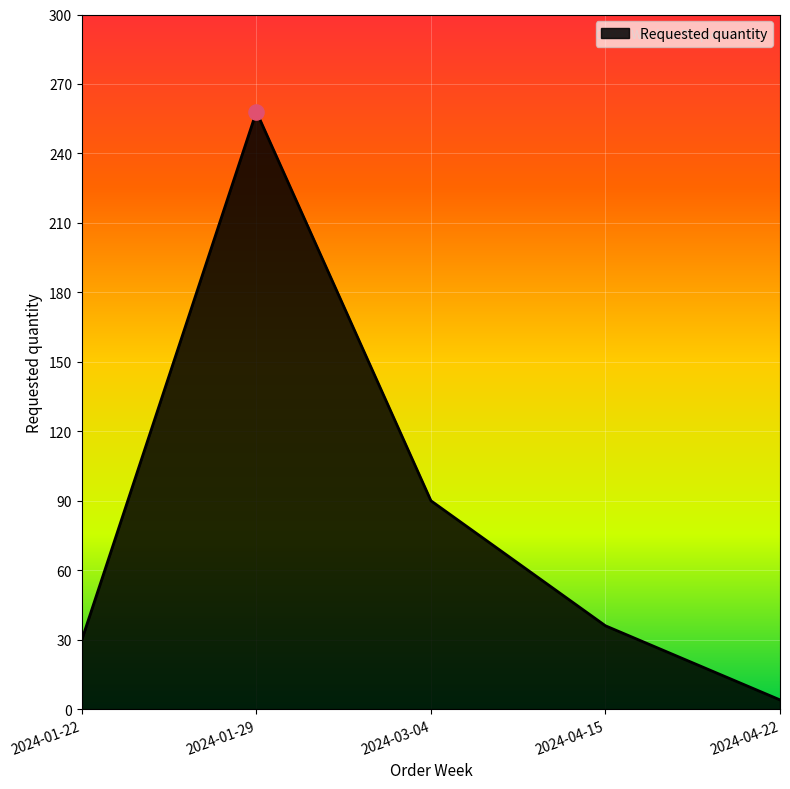

What is the change in value from 2024-04-15 to 2024-04-22?

-32